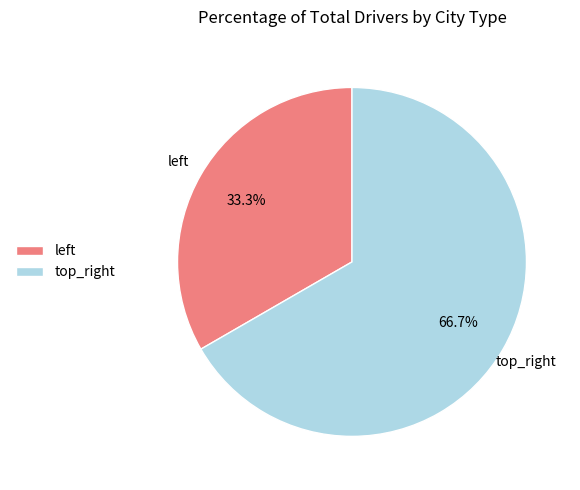

Which slice is the largest?

top_right